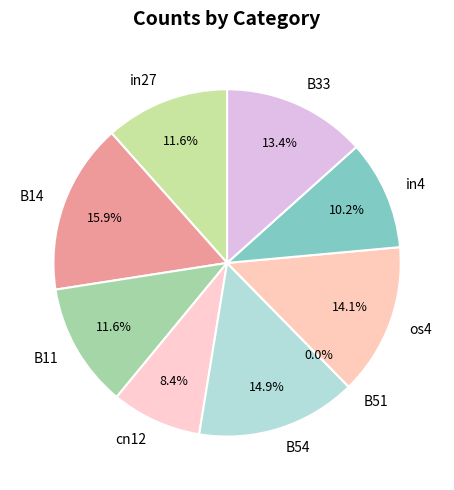

To the nearest percent, what percentage of the pie is os4?

14%